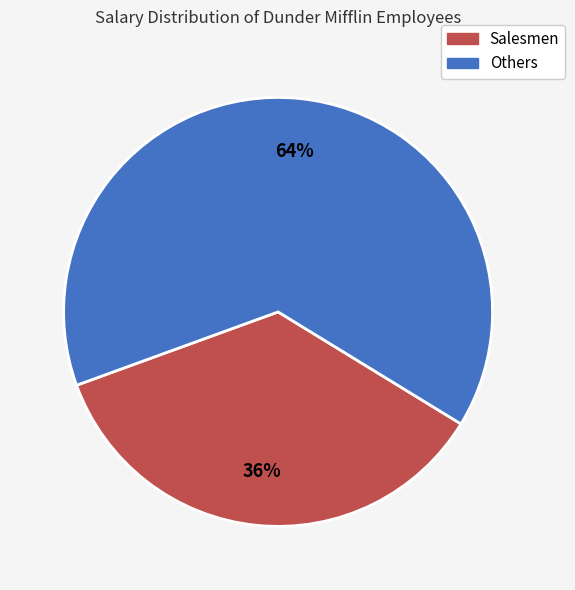

Does any single category account for the majority?

Yes